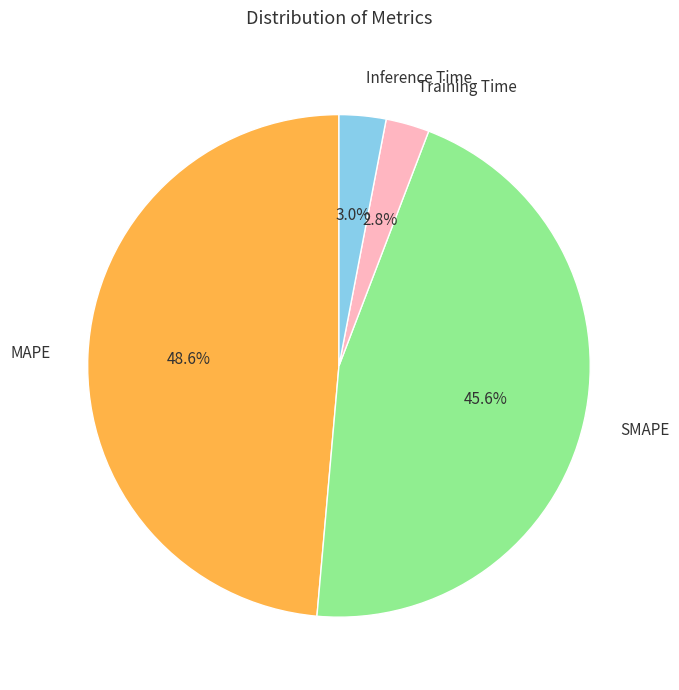

Which category has the biggest portion of the pie?

MAPE